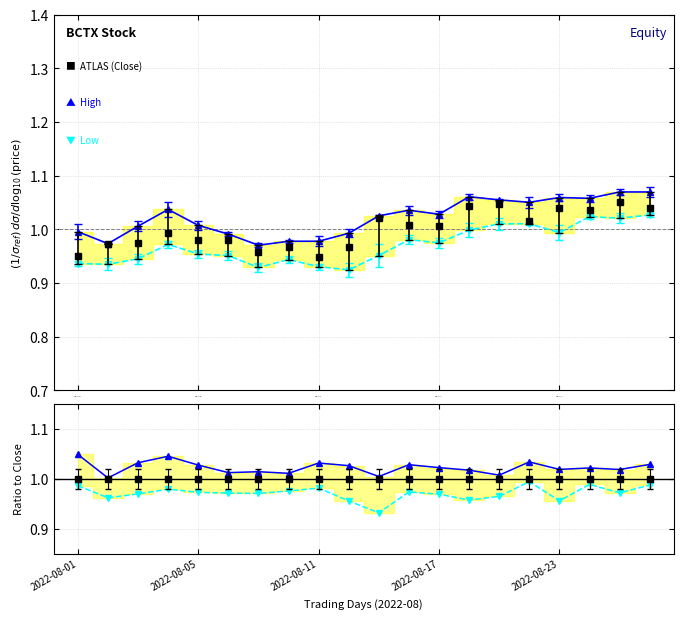

How many data points does each series have?

20